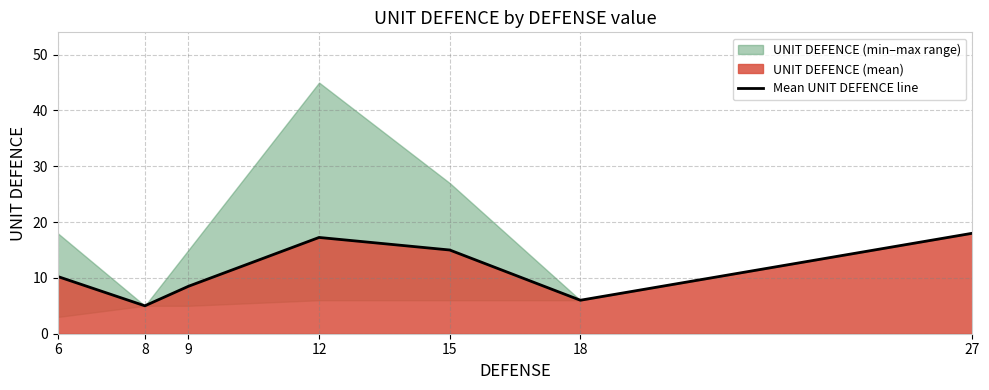

True or false: the data shows 21.2 at 15.

False